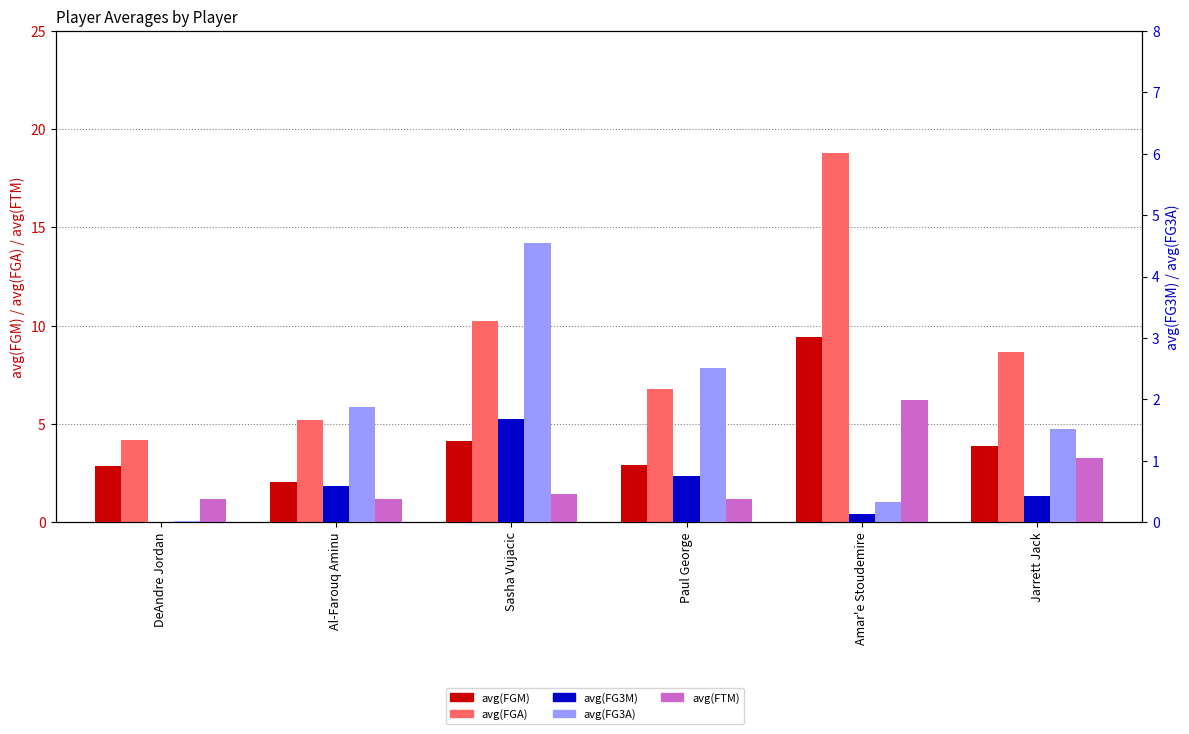

How many bars are there in total?

30